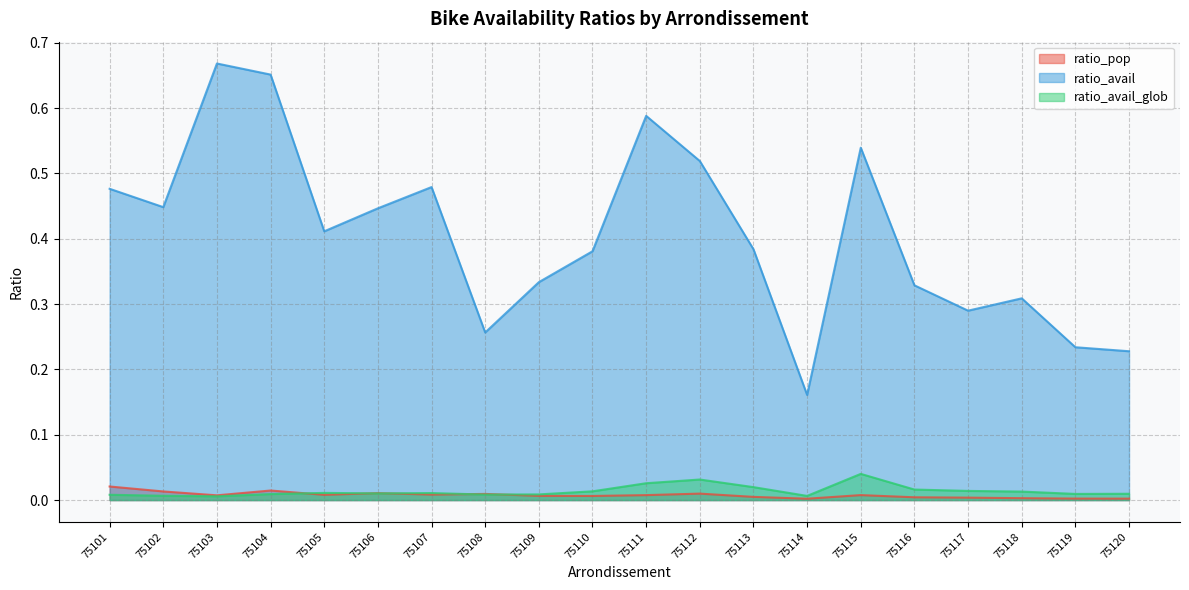

Reading left to right, extract all data points from this chart.

ratio_pop: 0.0	0.0	0.0	0.0	0.0	0.0	0.0	0.0	0.0	0.0	0.0	0.0	0.0	0.0	0.0	0.0	0.0	0.0	0.0	0.0
ratio_avail: 0.5	0.4	0.7	0.7	0.4	0.4	0.5	0.3	0.3	0.4	0.6	0.5	0.4	0.2	0.5	0.3	0.3	0.3	0.2	0.2
ratio_avail_glob: 0.0	0.0	0.0	0.0	0.0	0.0	0.0	0.0	0.0	0.0	0.0	0.0	0.0	0.0	0.0	0.0	0.0	0.0	0.0	0.0